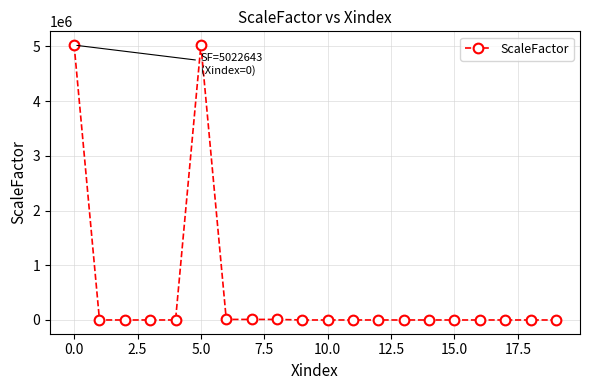

What is the greatest value displayed?

5022642.9